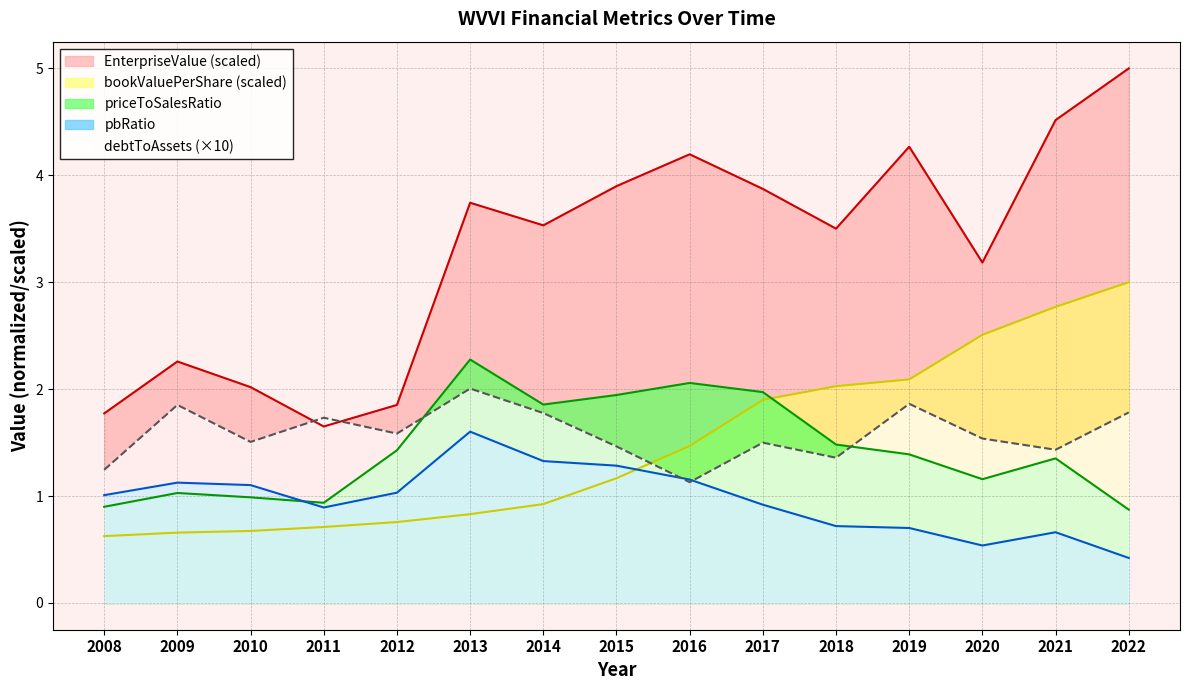

What is the value of the priceToSalesRatio point at the 8th from the left?

1.9